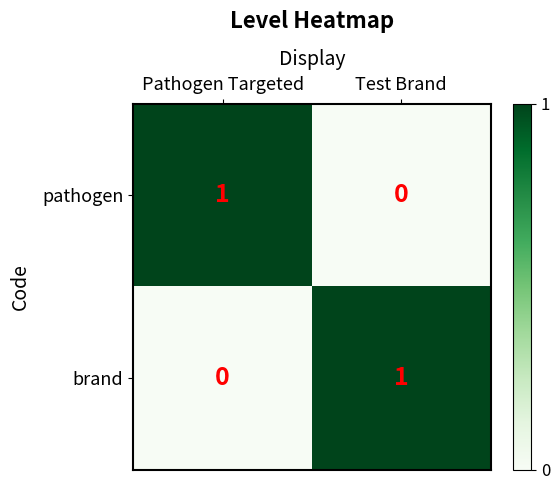

At which label does pathogen reach its peak?

Pathogen Targeted